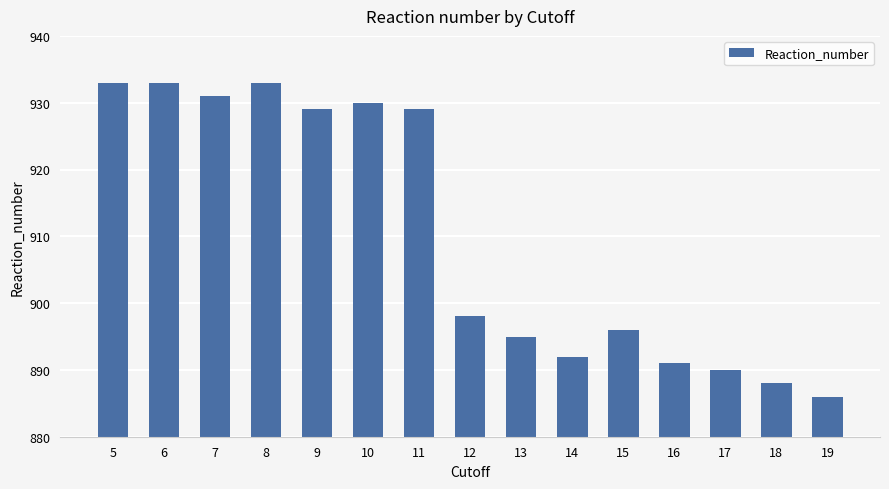

How many data points does each series have?

15